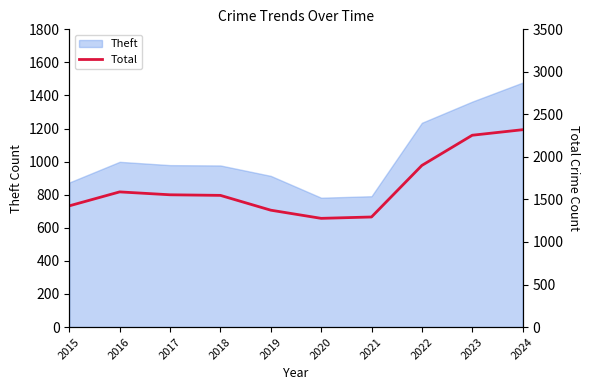

Approximately how many times larger is the value at 2020 compared to 2019?

0.9